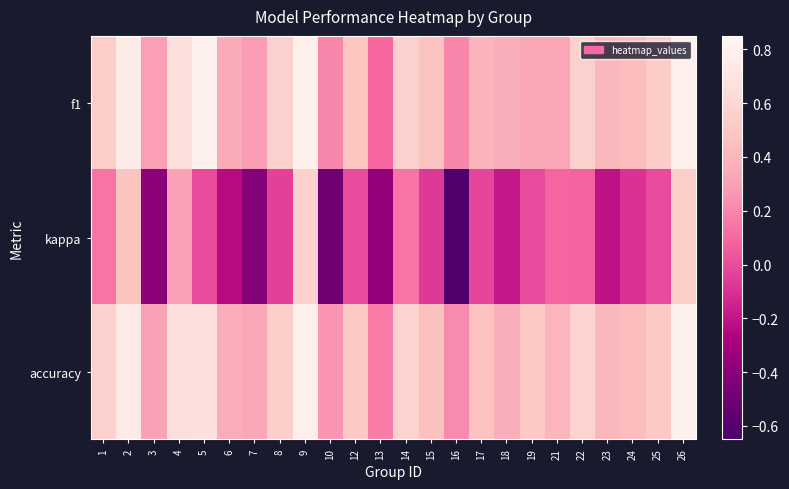

What is the spread (max minus min) of values at 4?

0.3